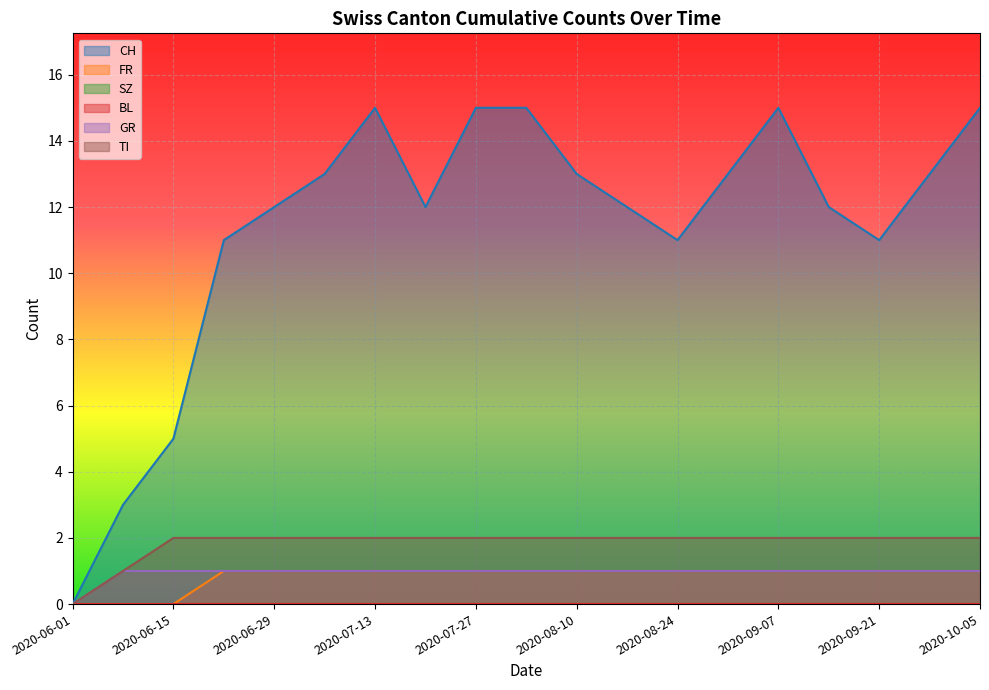

Reading left to right, transcribe all the data shown in this chart.

CH: 0	3	5	11	12	13	15	12	15	15	13	12	11	13	15	12	11	13	15
FR: 0	0	0	1	1	1	1	1	1	1	1	1	1	1	1	1	1	1	1
GR: 0	1	1	1	1	1	1	1	1	1	1	1	1	1	1	1	1	1	1
TI: 0	1	2	2	2	2	2	2	2	2	2	2	2	2	2	2	2	2	2